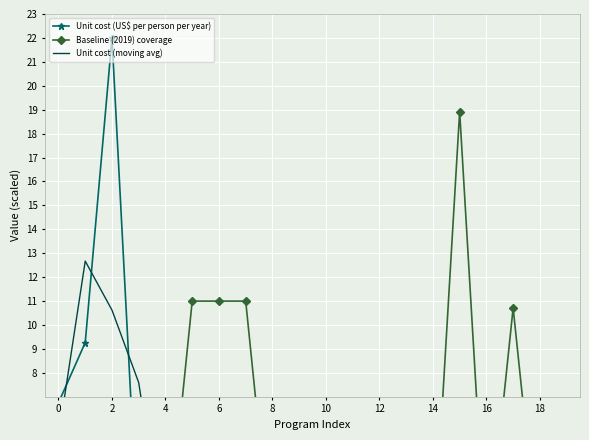

How many interior local peaks does the Unit cost (moving avg) series have?

3